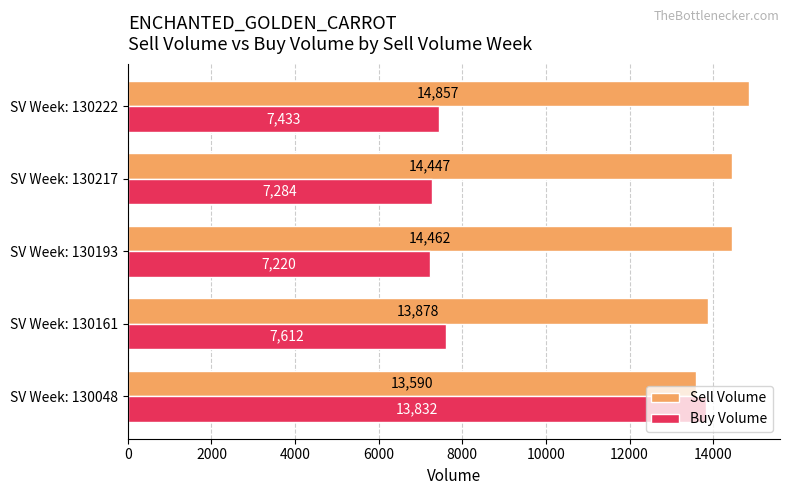

Read the Sell Volume value at SV Week: 130048, to the nearest 10.

13590